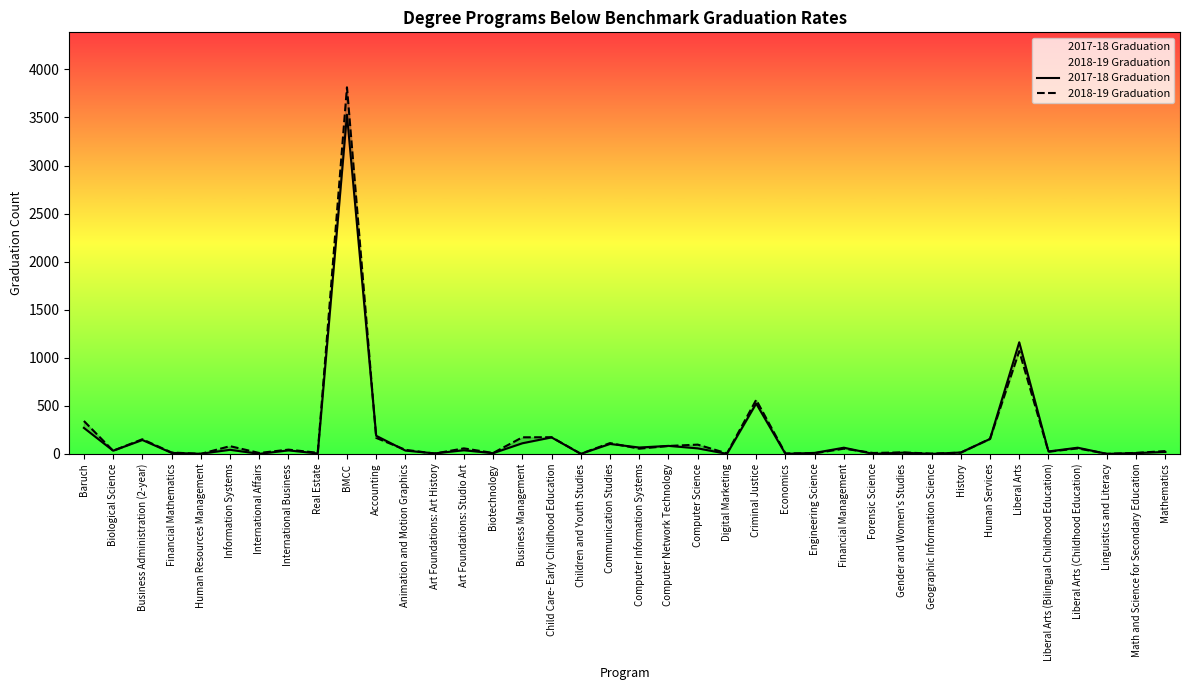

Where do 2018-19 Graduation and 2017-18 Graduation first cross each other?

Baruch and Biological Science